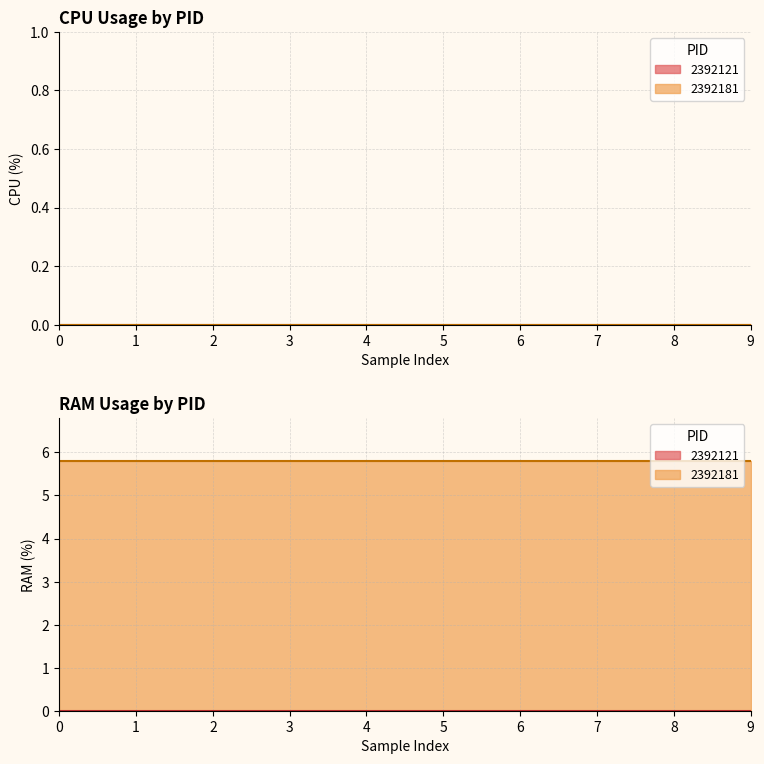

Count the RAM values in the range 0 to 5.

10